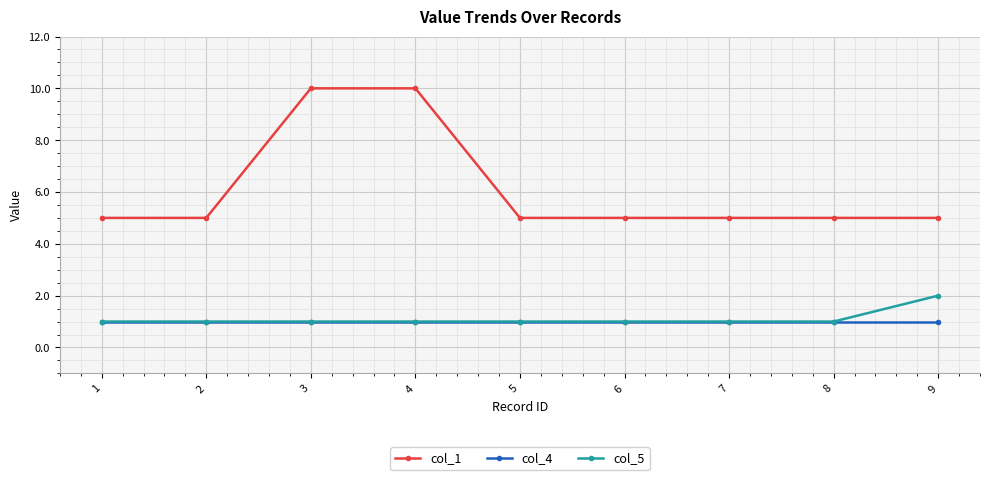

True or false: col_5 and col_1 cross at least once.

False